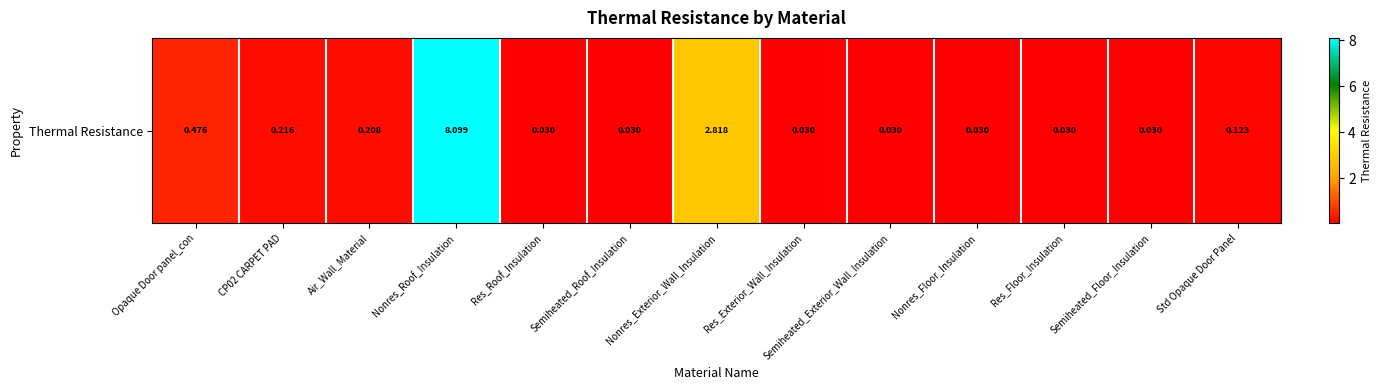

What is the difference between the values at Nonres_Exterior_Wall_Insulation and Nonres_Roof_Insulation?

5.3